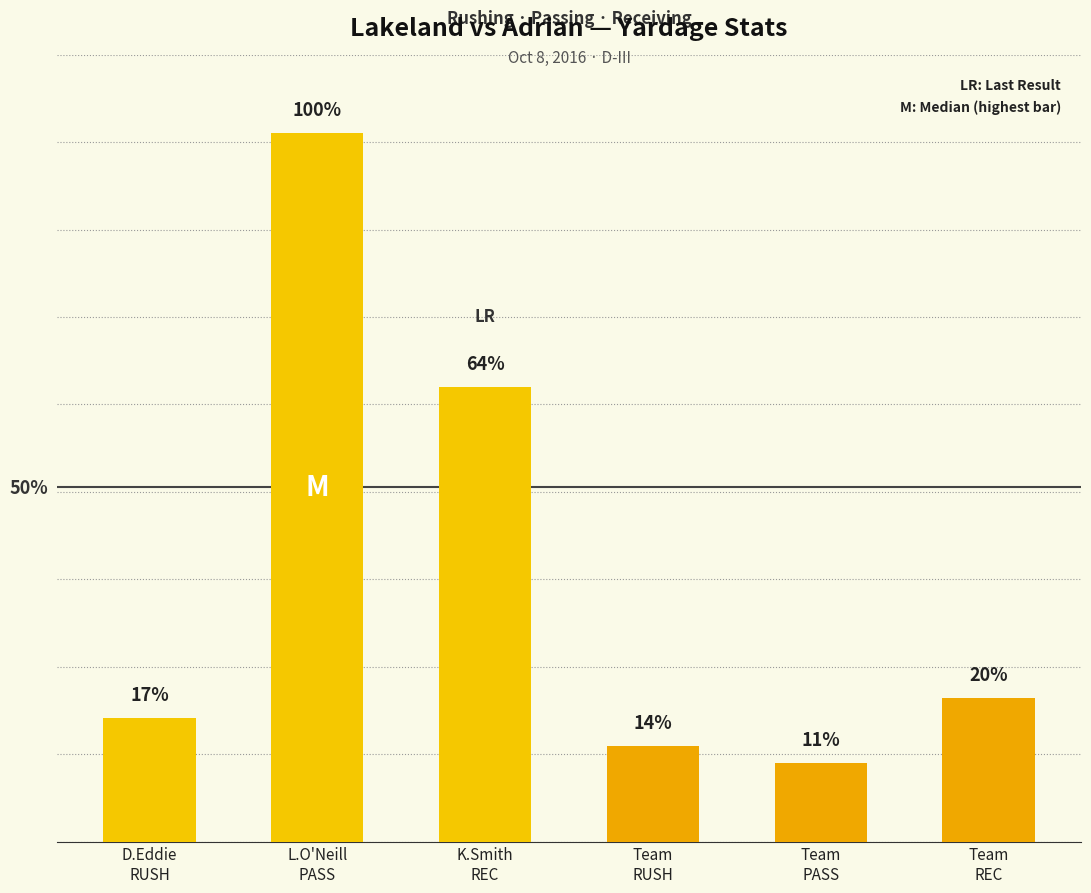

Rank the categories by value from lowest to highest.

Team
PASS, Team
RUSH, D.Eddie
RUSH, Team
REC, K.Smith
REC, L.O'Neill
PASS